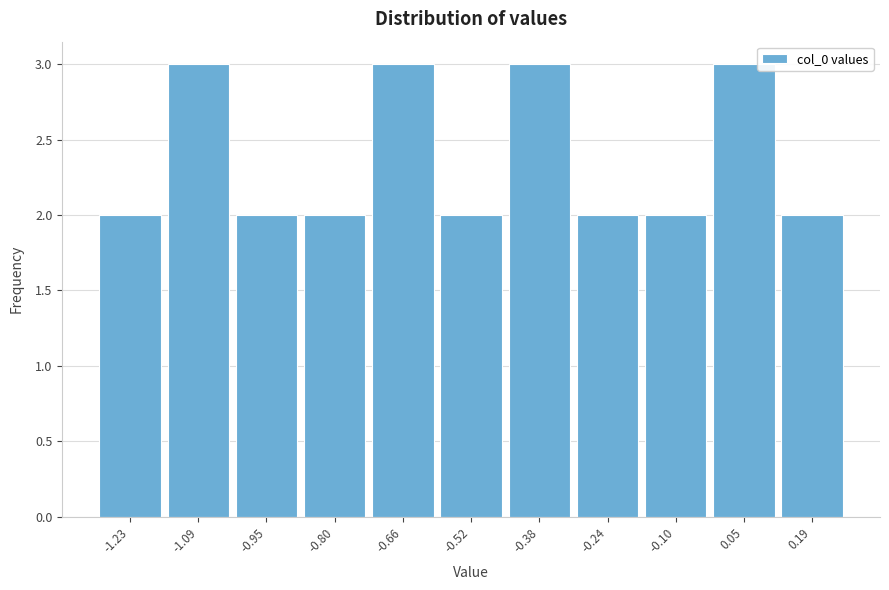

Reading right to left, extract all data points from this chart.

2	3	2	2	3	2	3	2	2	3	2